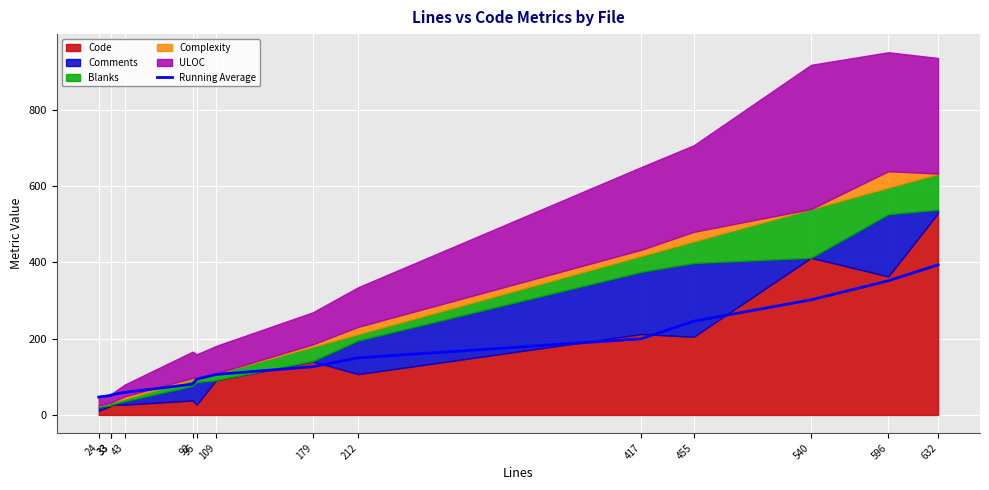

What is the change in value from 33 to 212?

+98.7